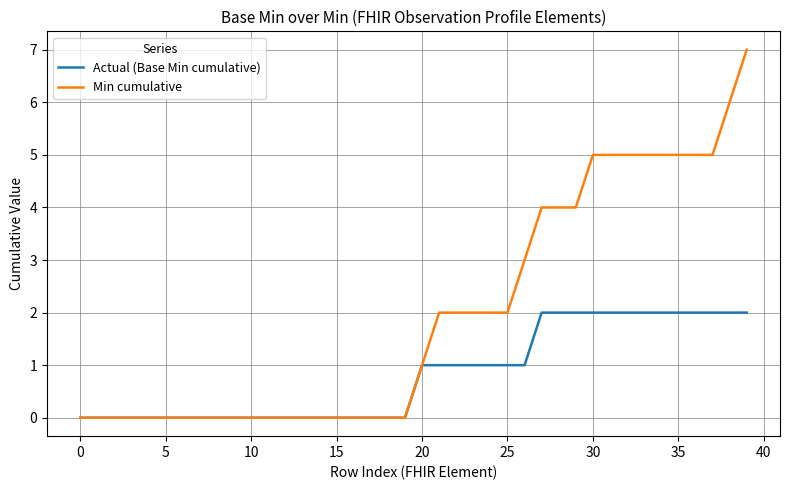

True or false: Actual (Base Min cumulative) and Min cumulative cross at least once.

False